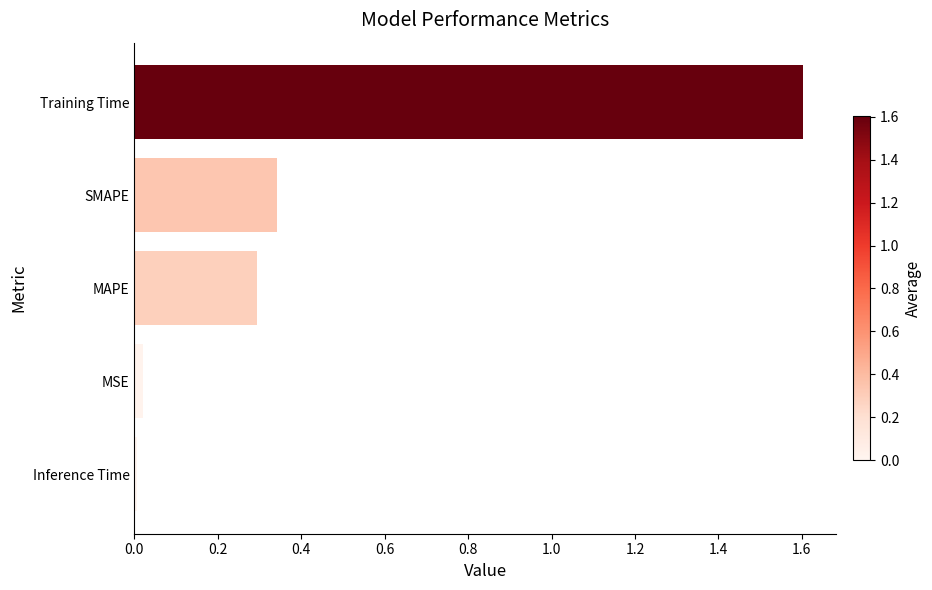

Is it true that the value at MSE is 0.0?

True